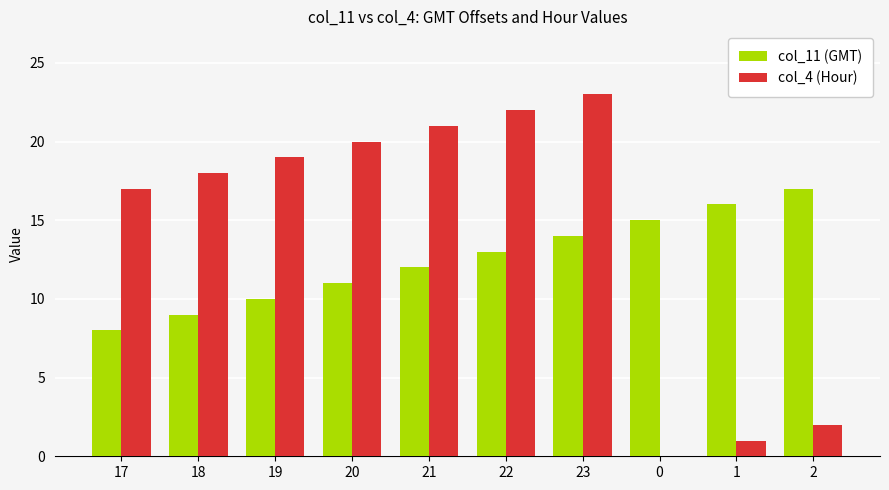

What is the difference between the col_11 (GMT) values at 22 and 23?

1